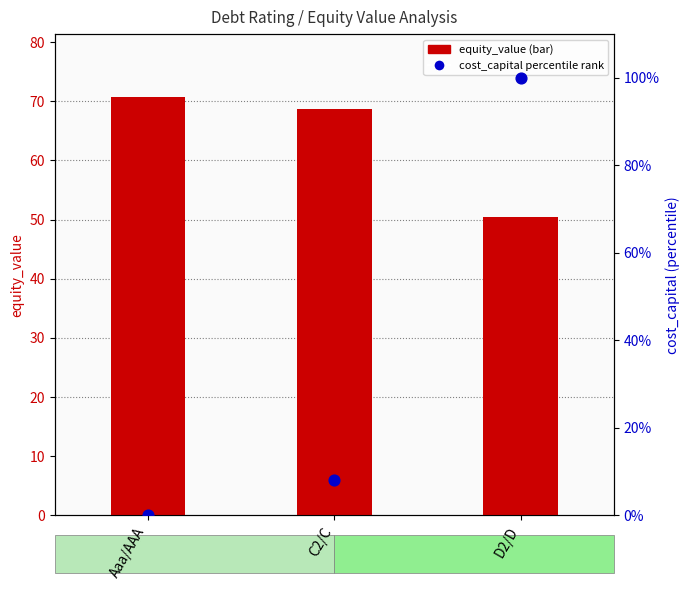

Which series has the largest Y range (max minus min)?

cost_capital (pct rank)